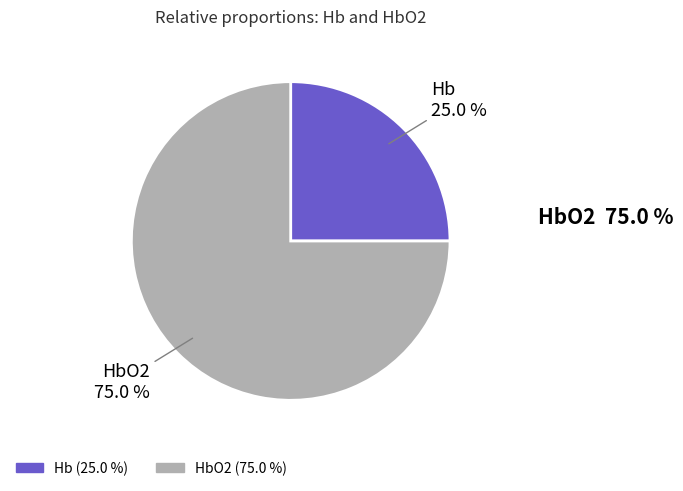

Is there any slice that represents more than half of the pie?

Yes